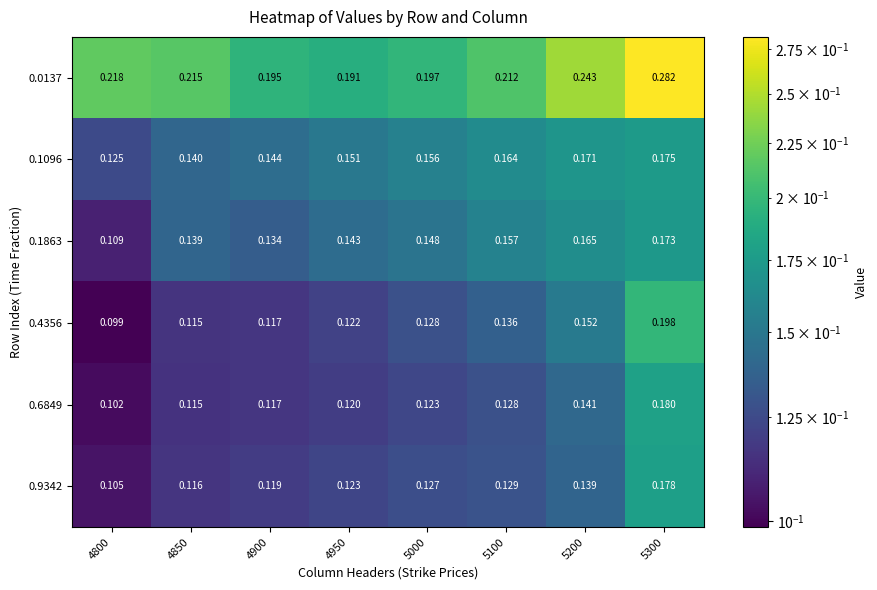

Is the value of 0.9342 at 4850 greater than the value of 0.6849 at 5000?

No